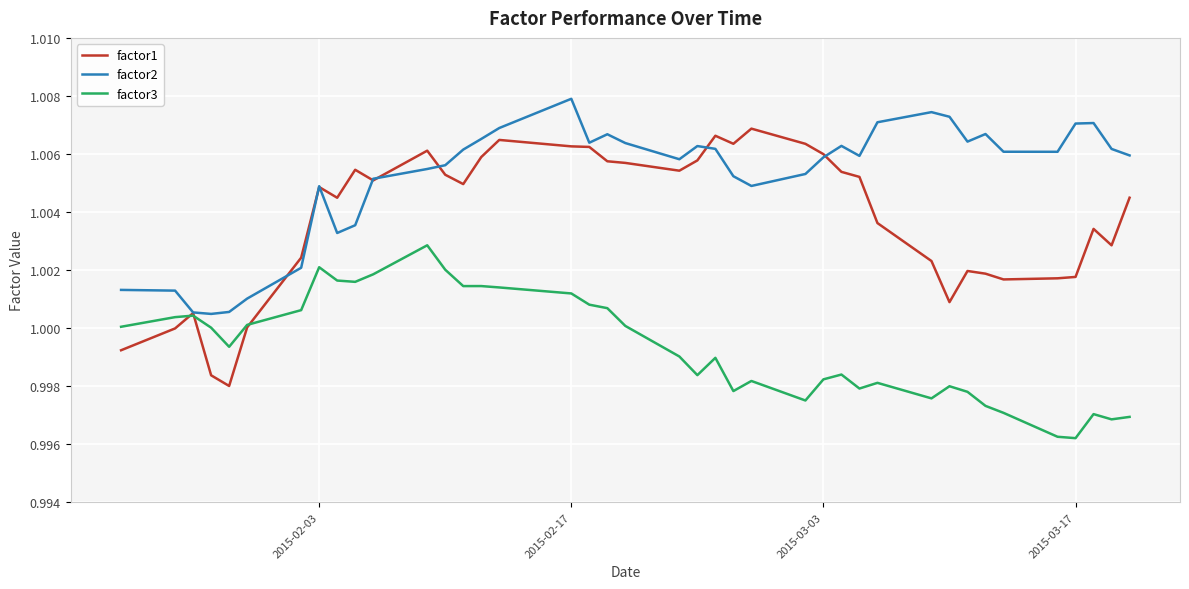

What is the sum of all factor2 values?

40.2